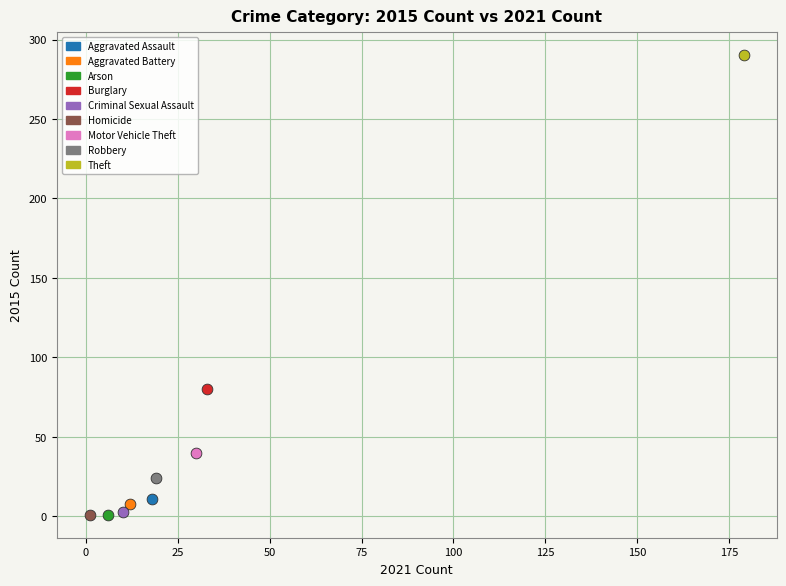

Which series reaches the maximum Y coordinate?

Theft